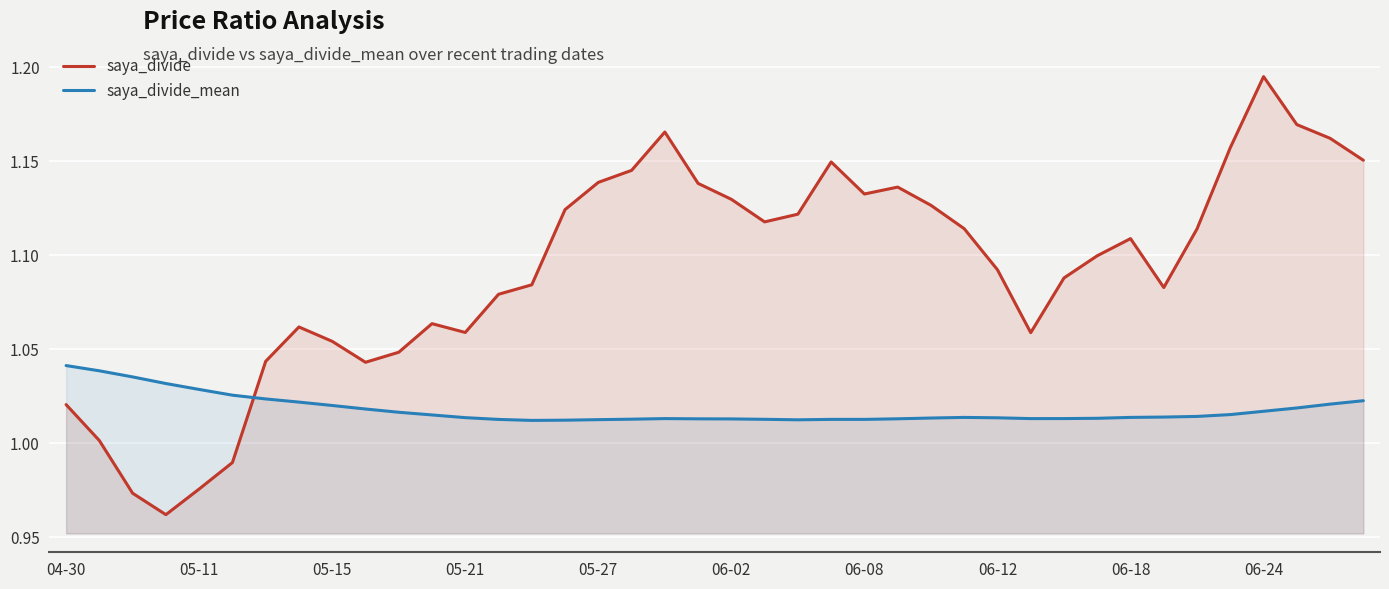

List the series in order of their overall mean, highest first.

saya_divide, saya_divide_mean